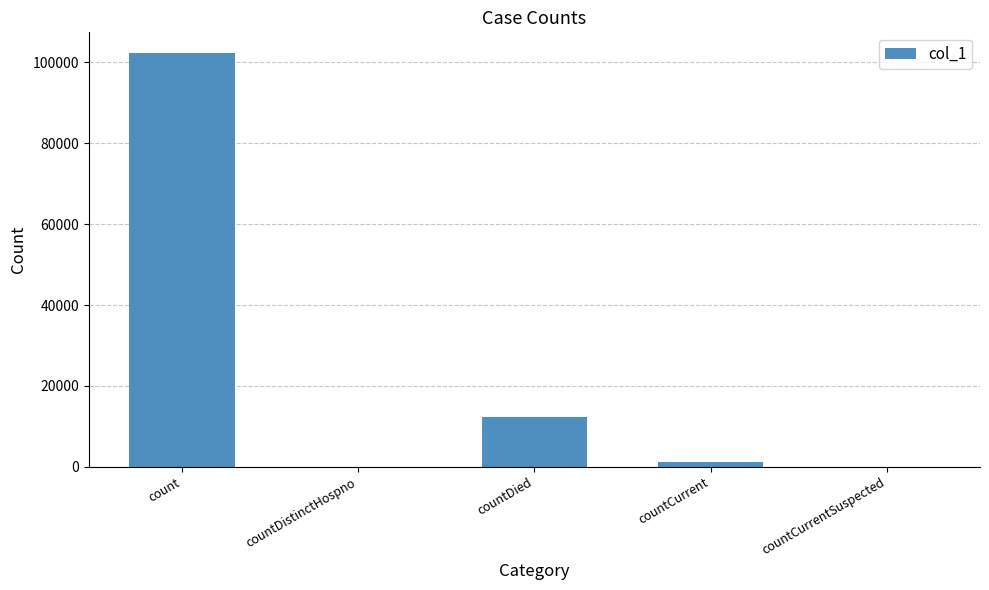

What is the change in value from countDistinctHospno to countDied?

+12358